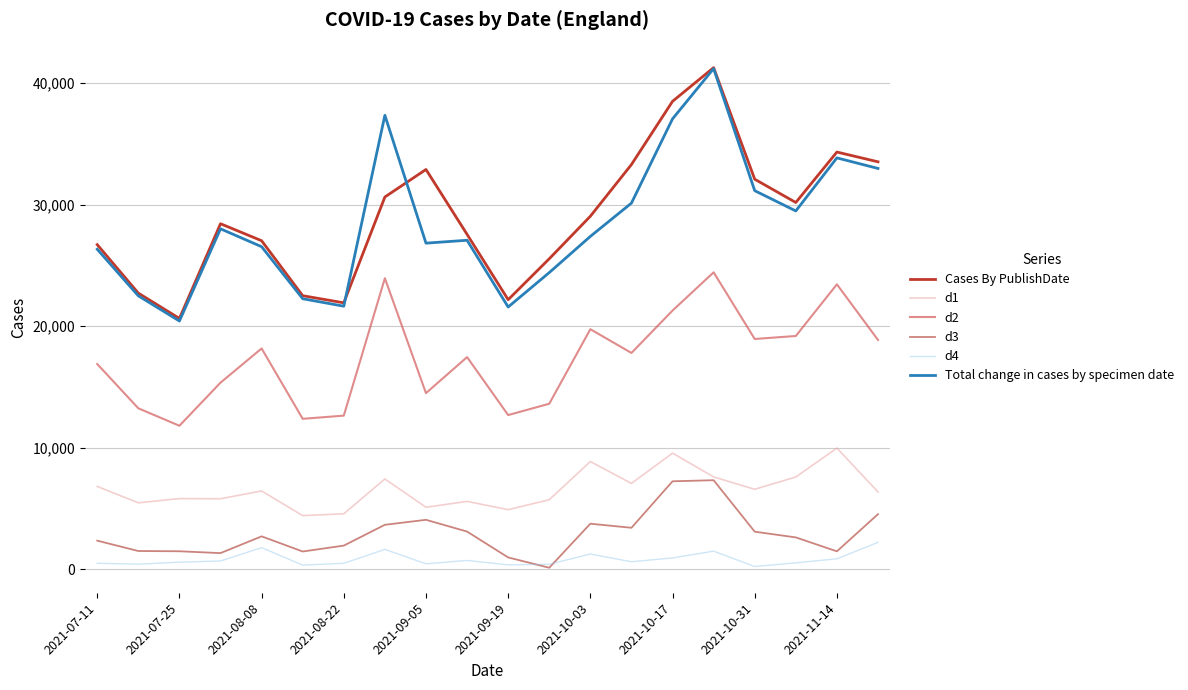

How many lines are shown in the chart?

6